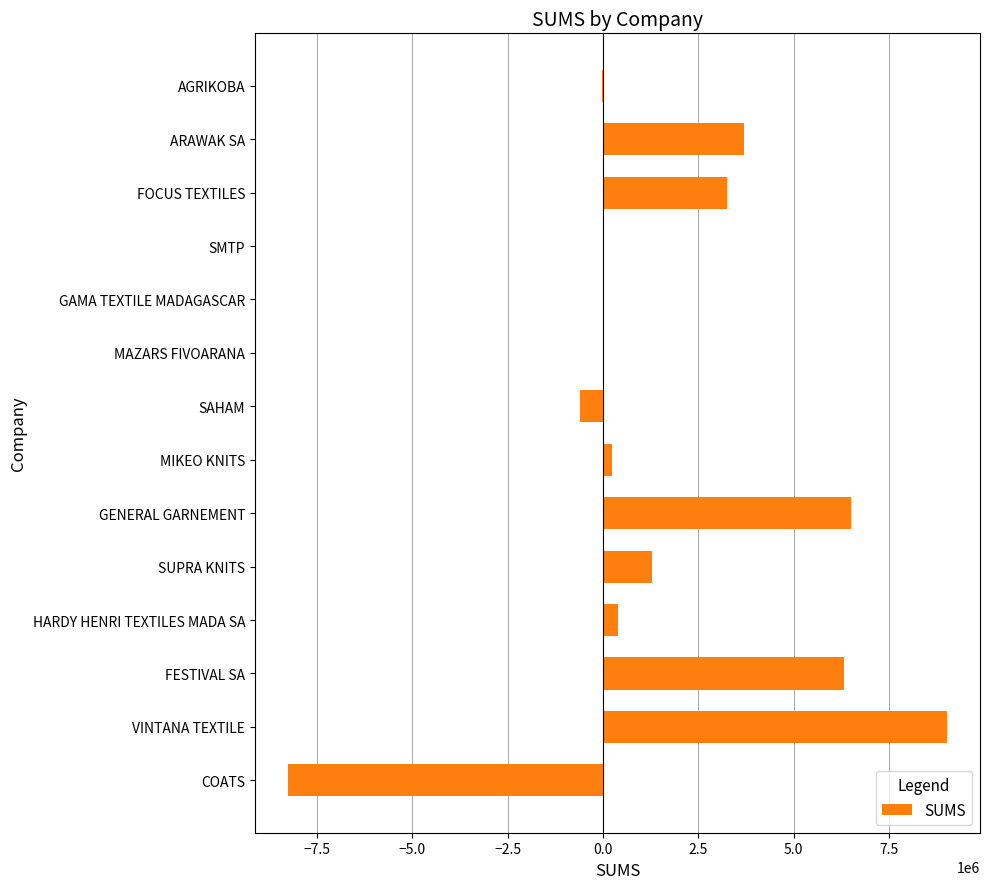

Are the bars horizontal?

Yes